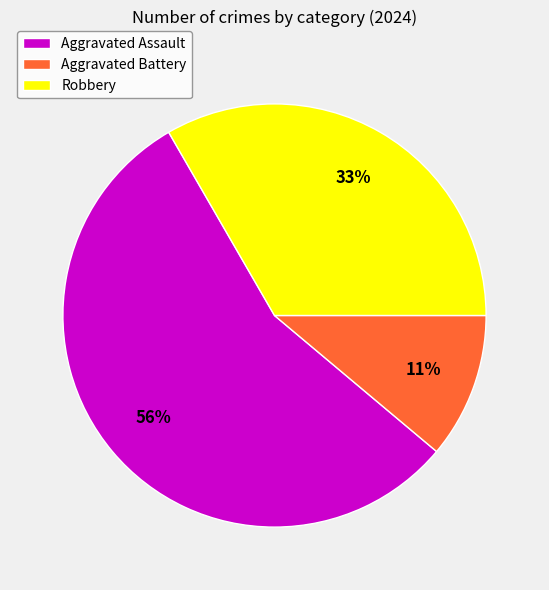

To the nearest percent, what percentage of the pie is Robbery?

33%